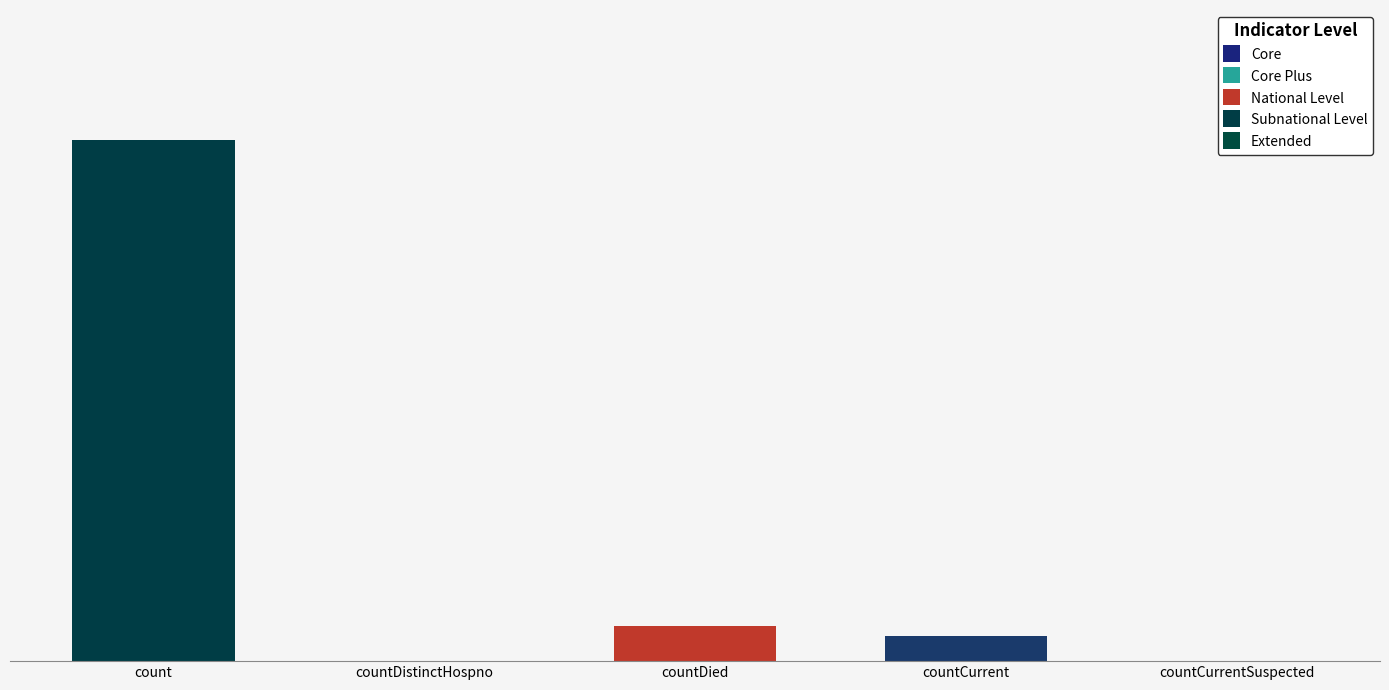

What is the difference between the second highest and second lowest values?

1405